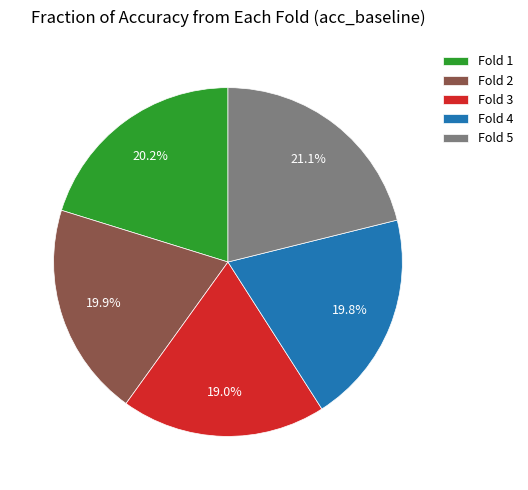

How many slices are in this pie chart?

5